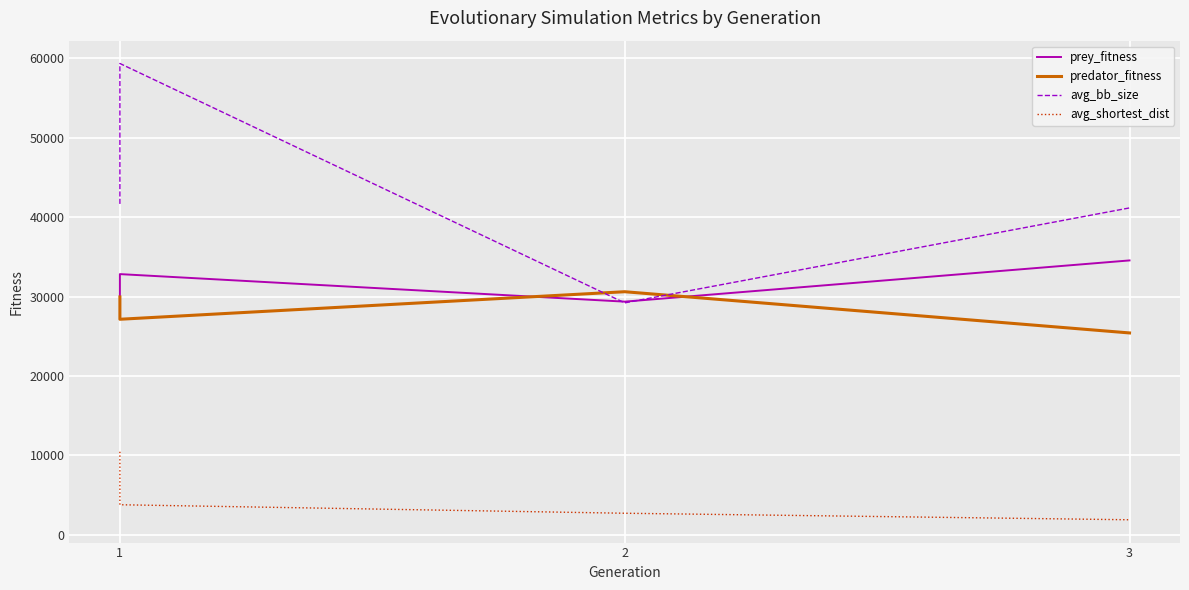

List the series in order of their peak value, lowest first.

avg_shortest_dist, predator_fitness, prey_fitness, avg_bb_size